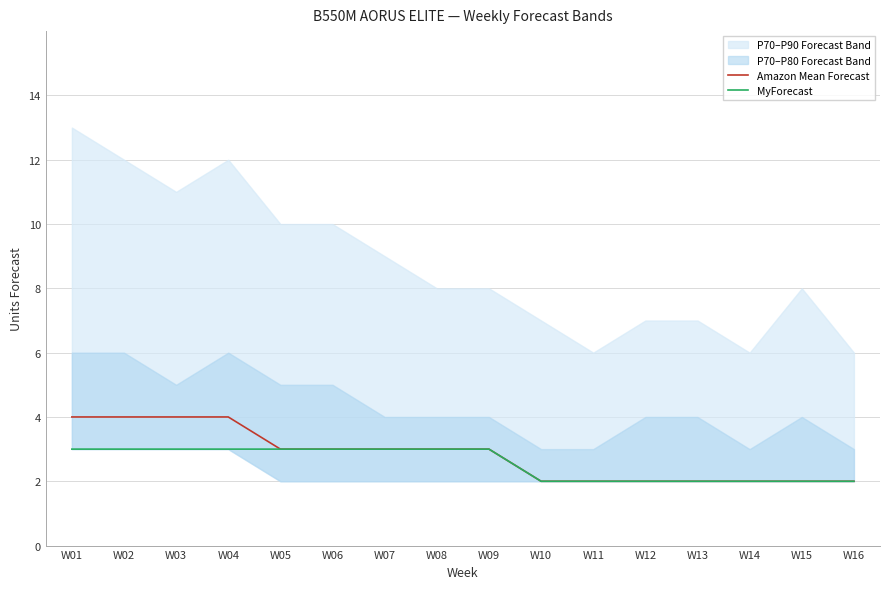

Reading left to right, list all the values displayed in this chart.

Amazon Mean Forecast: 4	4	4	4	3	3	3	3	3	2	2	2	2	2	2	2
MyForecast: 3	3	3	3	3	3	3	3	3	2	2	2	2	2	2	2